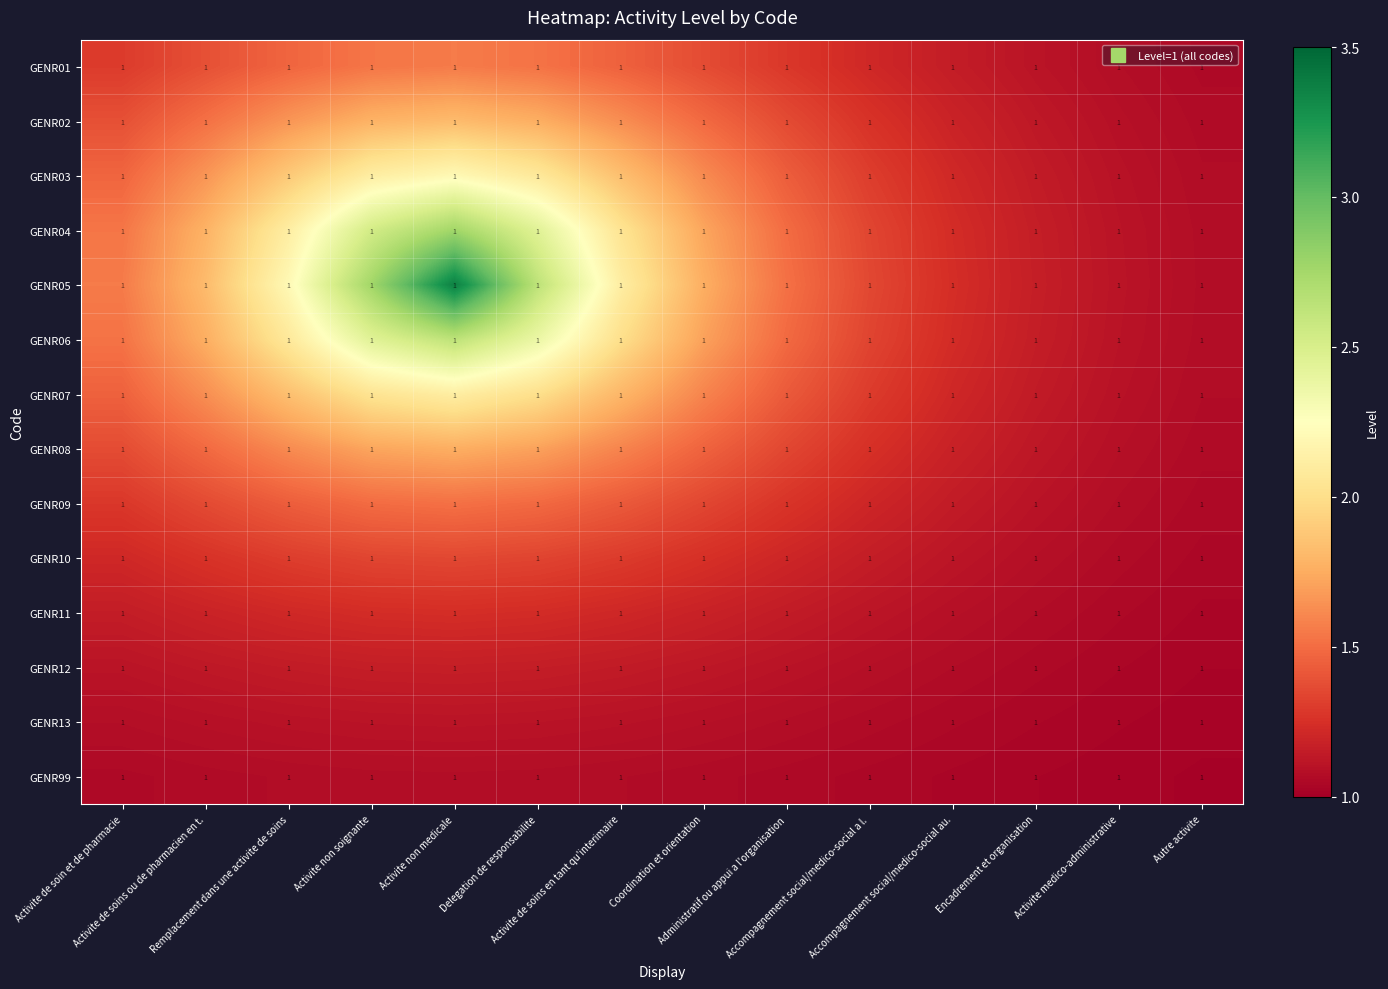

What is the average value of the GENR09 series?

1.3